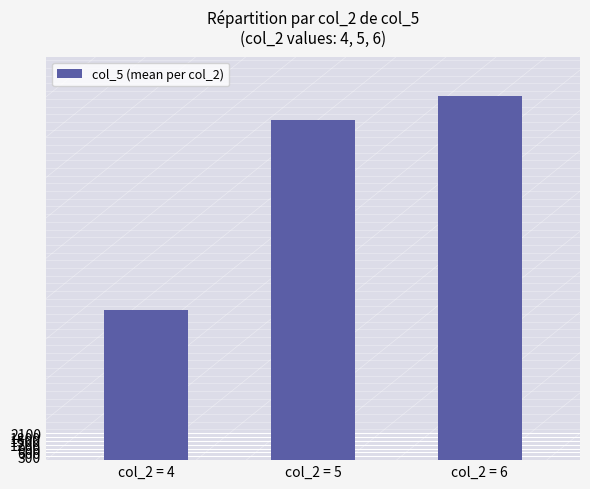

What is the change in value from col_2 = 5 to col_2 = 6?

+128.2